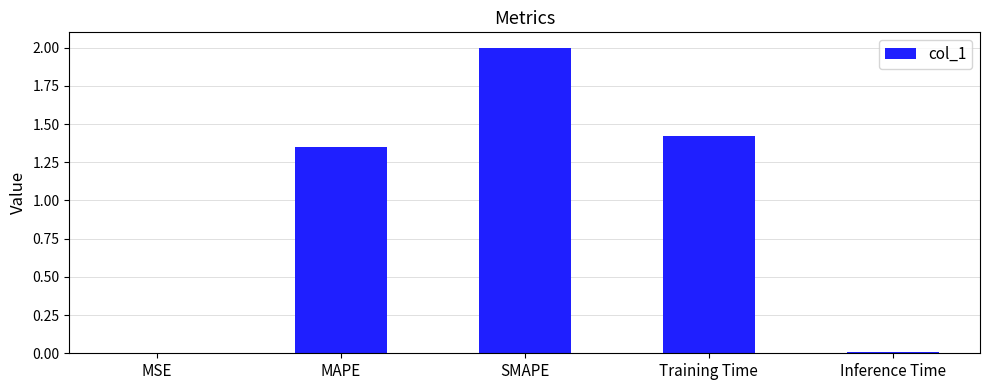

Between MAPE and MSE, which is larger?

MAPE